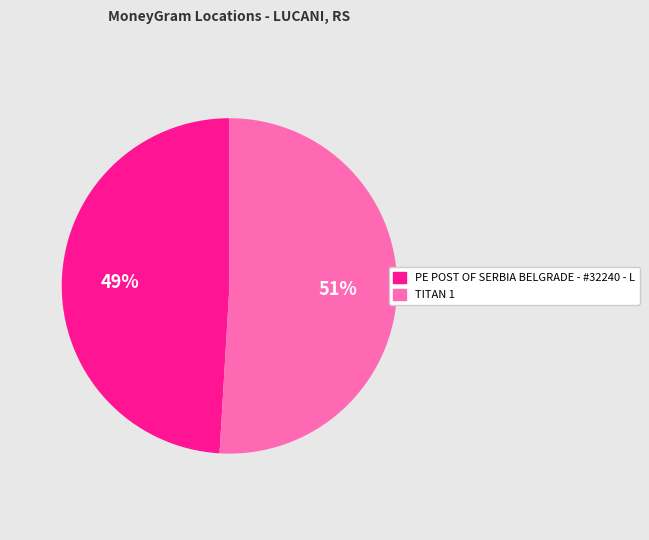

Is there any slice that represents more than half of the pie?

Yes